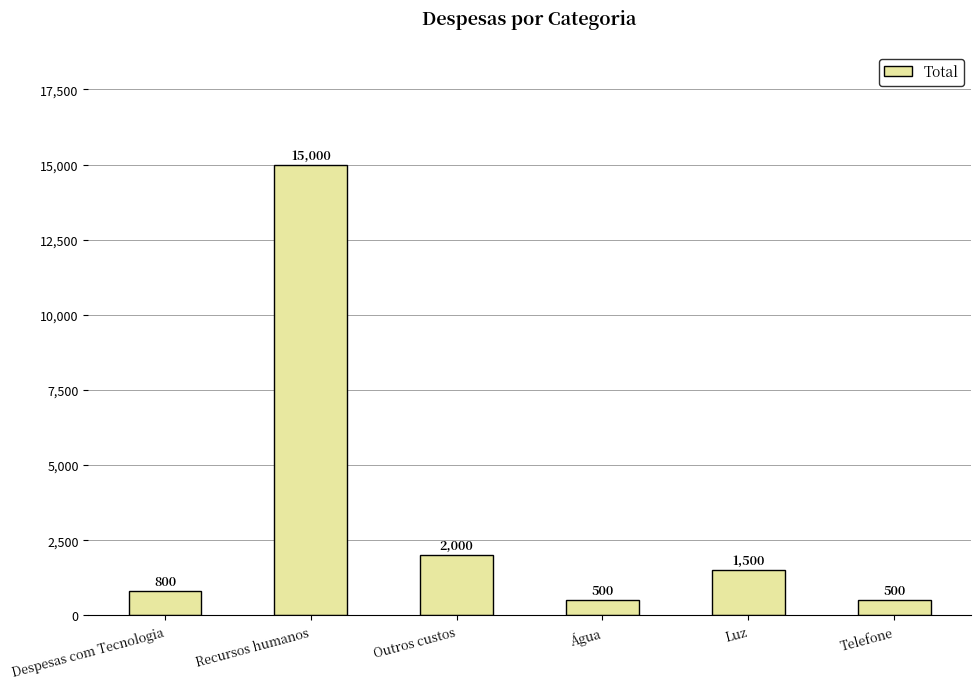

Where does the data first go above 1500?

Recursos humanos